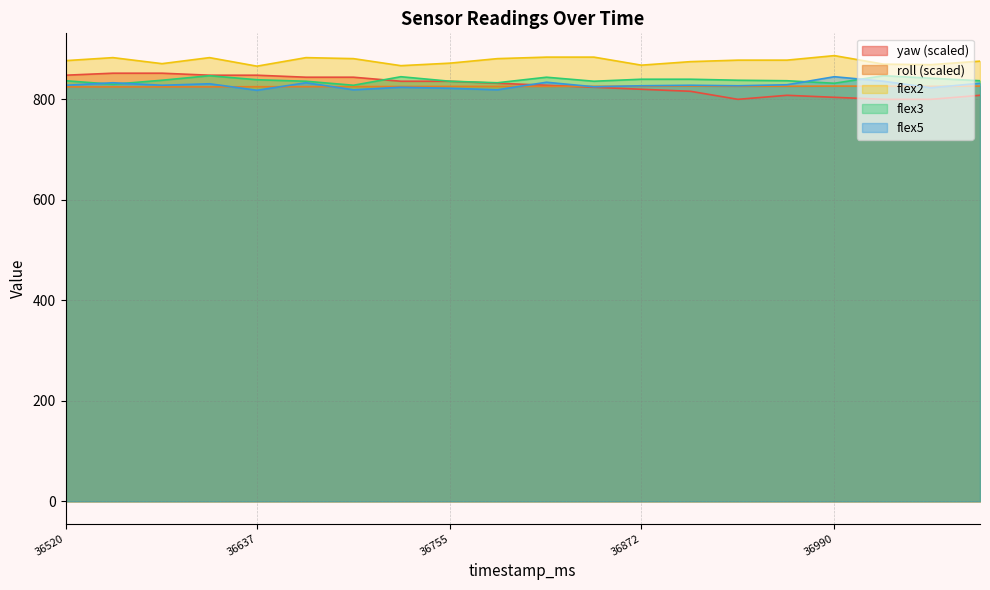

What are all the series names shown in the legend?

yaw (scaled), roll (scaled), flex2, flex3, flex5